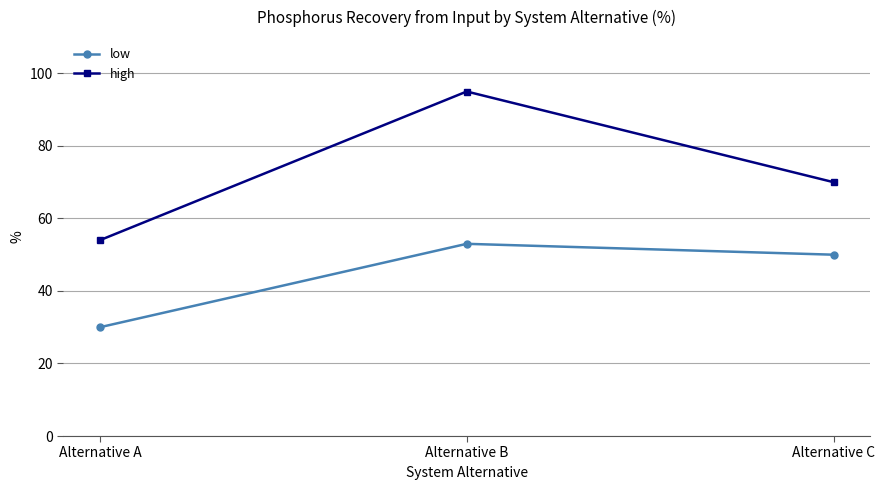

Where does the low series first go above 50?

Alternative B